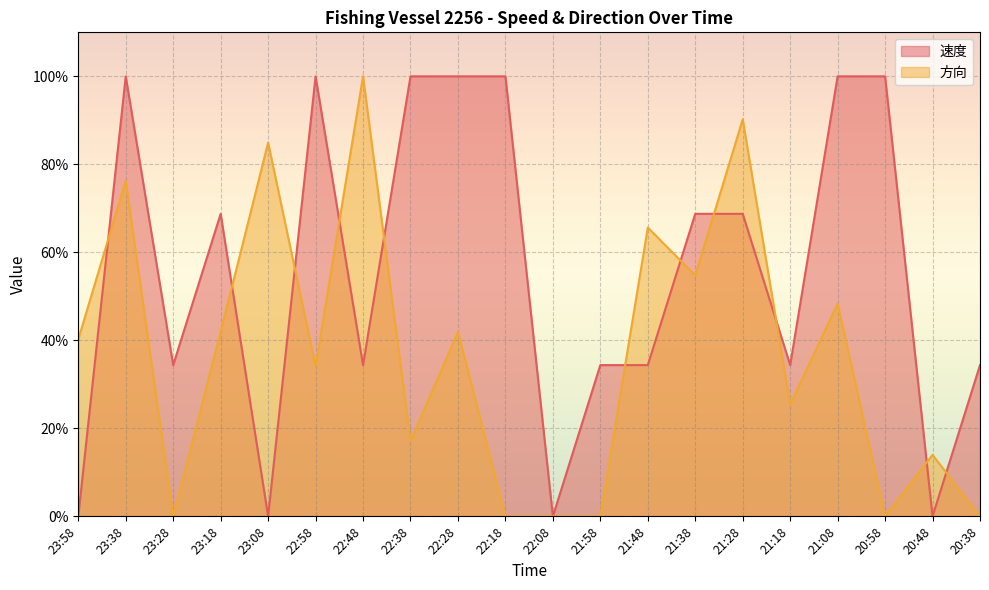

Where is the first local minimum for 速度?

23:28